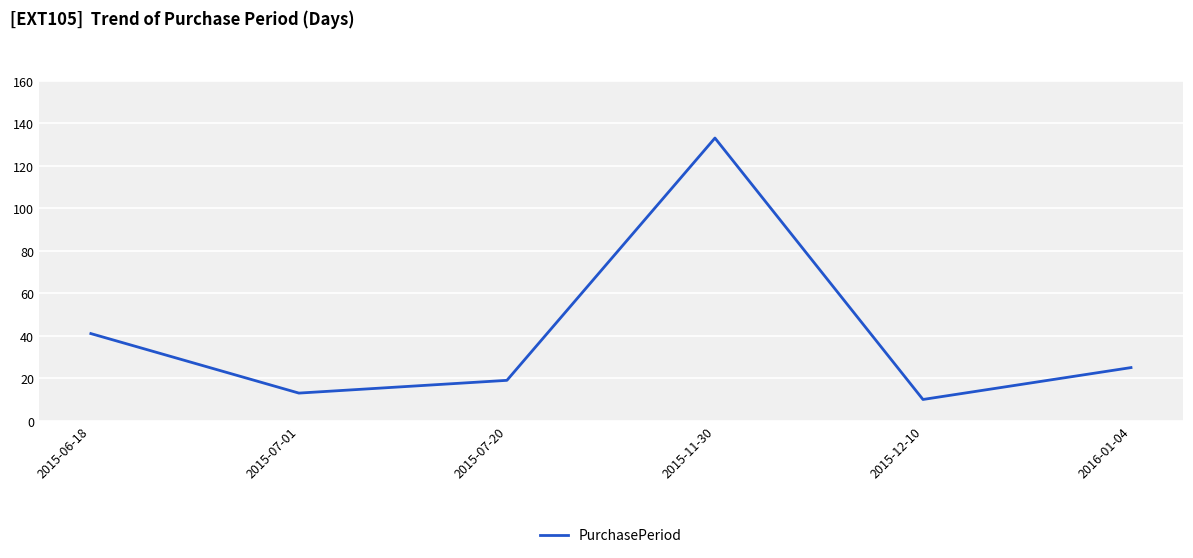

Rank the categories by value from highest to lowest.

2015-11-30, 2015-06-18, 2016-01-04, 2015-07-20, 2015-07-01, 2015-12-10